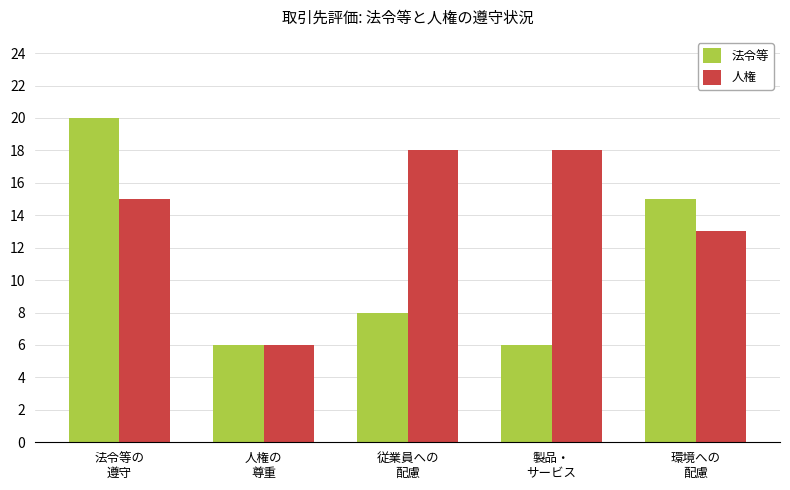

What is the difference between the 法令等 values at 法令等の
遵守 and 環境への
配慮?

5